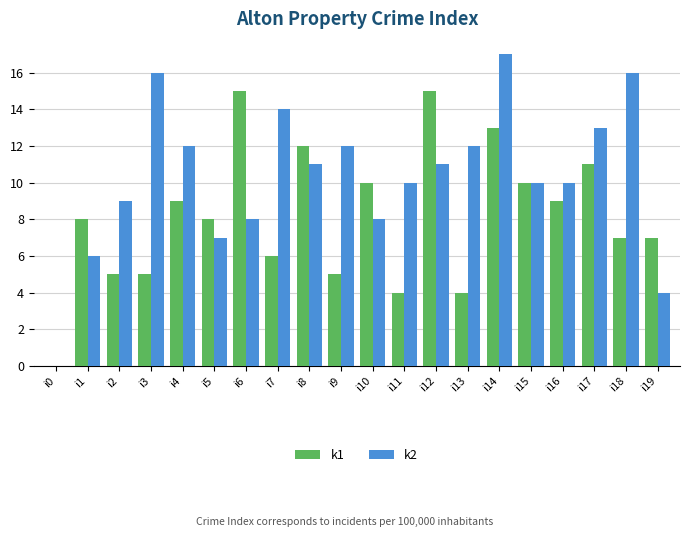

At which label does k2 reach its peak?

i14